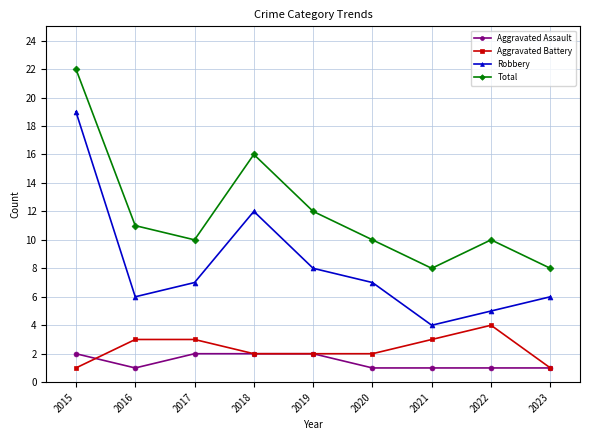

Between which two adjacent categories do Aggravated Battery and Aggravated Assault first intersect?

2015 and 2016